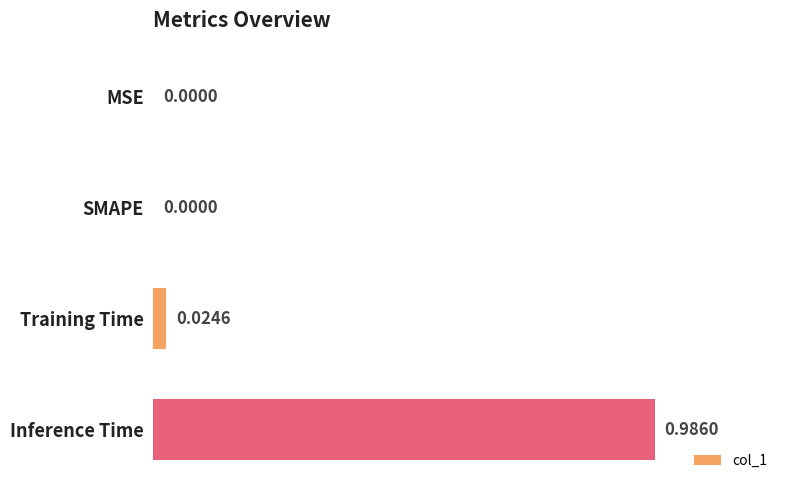

Which has a higher value, Training Time or Inference Time?

Inference Time